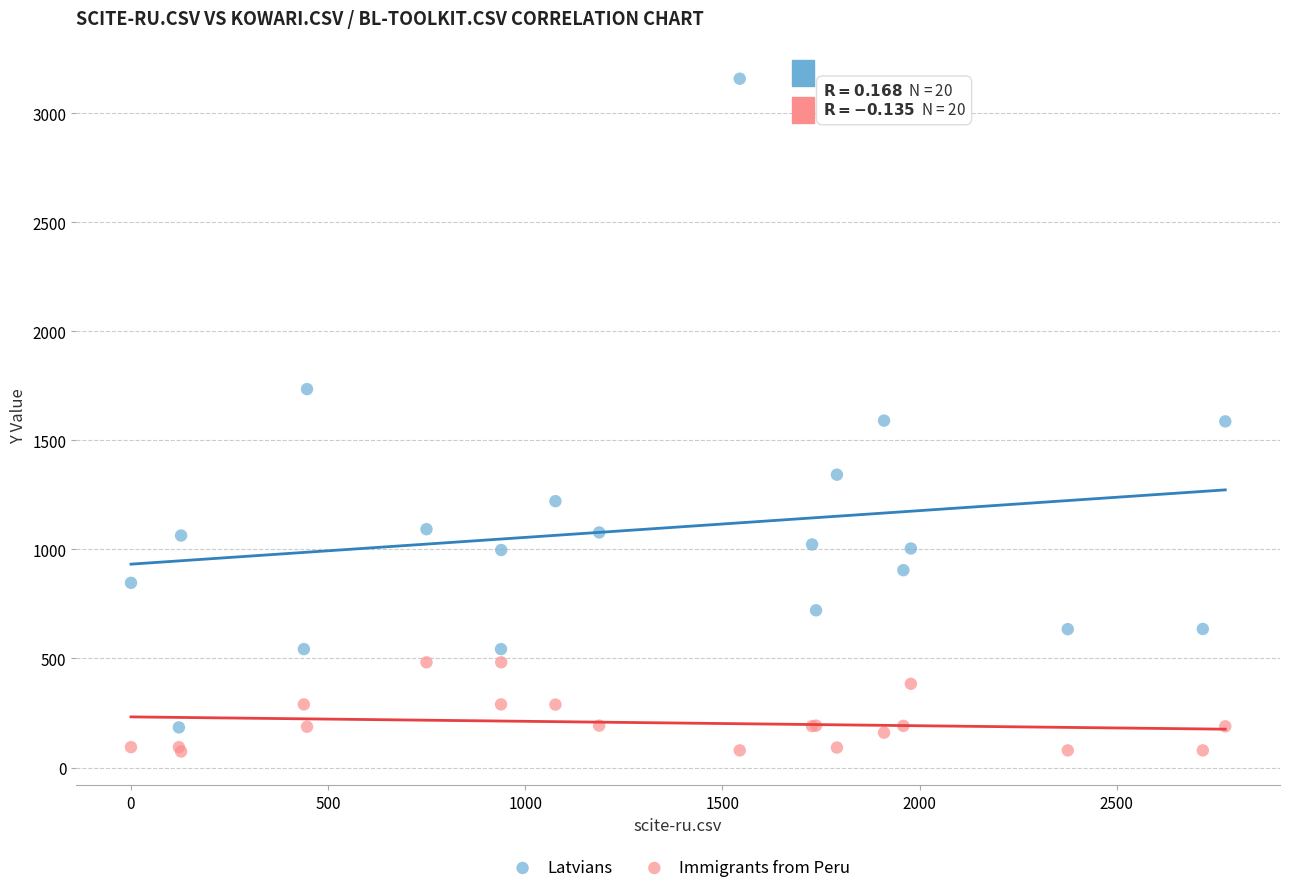

Which series has the widest spread of Y values?

Latvians